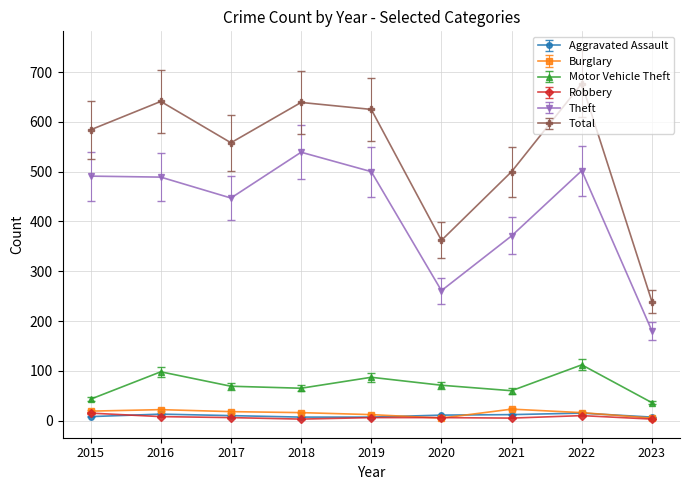

What is the highest value of the Robbery series?

15